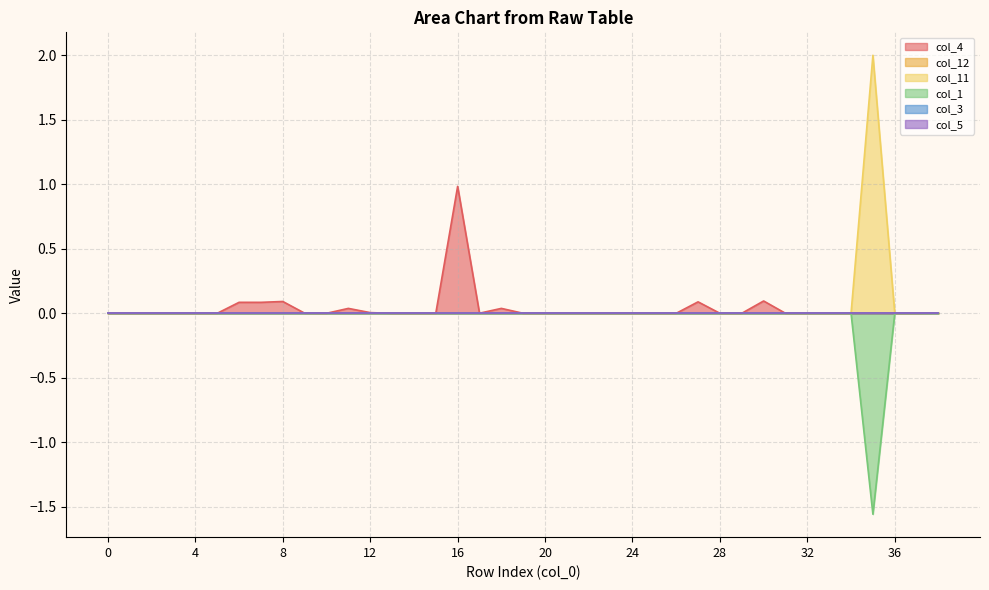

True or false: col_4 and col_1 intersect in this chart.

False